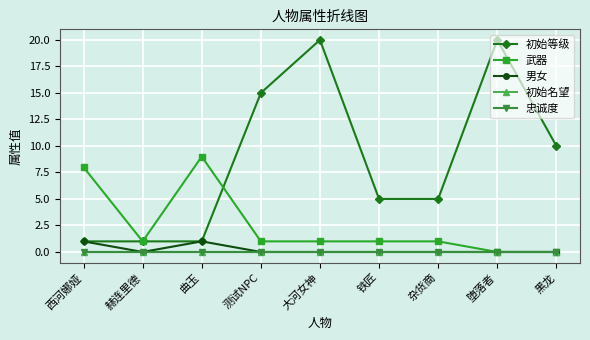

Reading left to right, list all the values displayed in this chart.

初始等级: 西河娜娅=1	赫连里德=1	曲玉=1	测试NPC=15	大河女神=20	铁匠=5	杂货商=5	堕落者=20	黑龙=10
武器: 西河娜娅=8	赫连里德=1	曲玉=9	测试NPC=1	大河女神=1	铁匠=1	杂货商=1	堕落者=0	黑龙=0
男女: 西河娜娅=1	赫连里德=0	曲玉=1	测试NPC=0	大河女神=0	铁匠=0	杂货商=0	堕落者=0	黑龙=0
初始名望: 西河娜娅=0	赫连里德=0	曲玉=0	测试NPC=0	大河女神=0	铁匠=0	杂货商=0	堕落者=0	黑龙=0
忠诚度: 西河娜娅=0	赫连里德=0	曲玉=0	测试NPC=0	大河女神=0	铁匠=0	杂货商=0	堕落者=0	黑龙=0